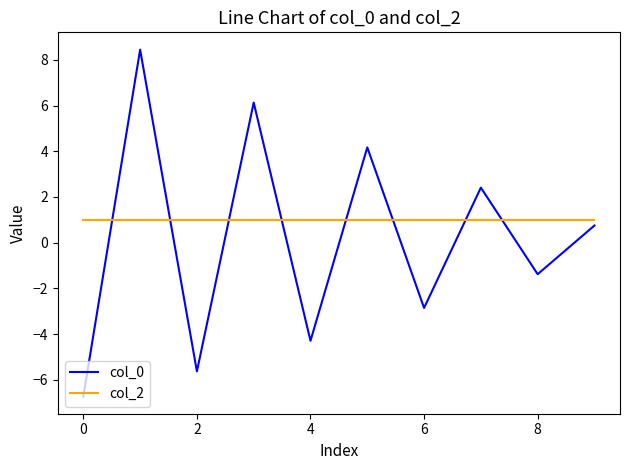

Does the chart display data point markers on the line(s)?

No